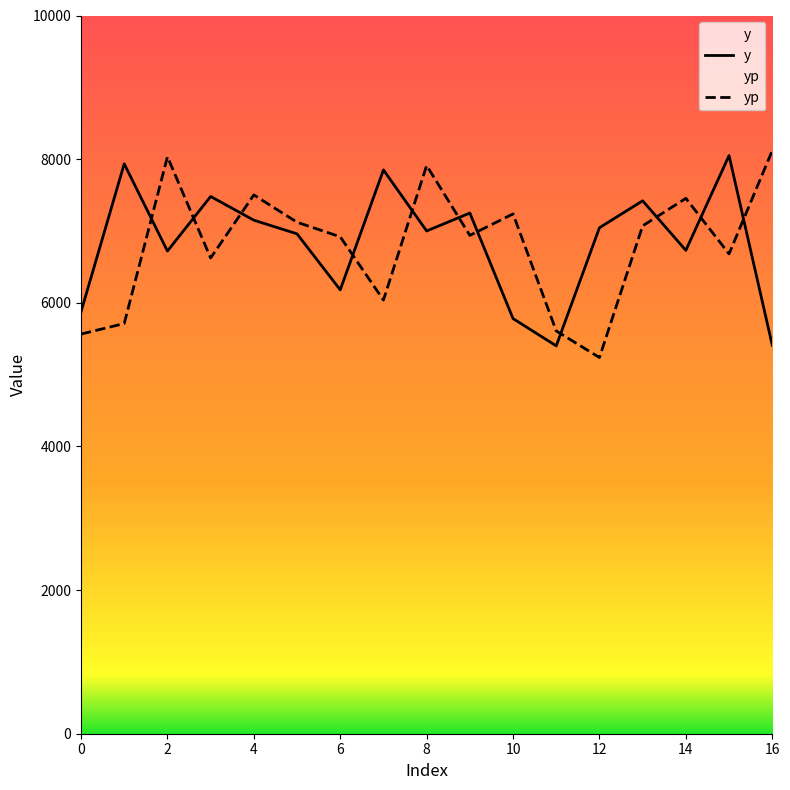

How many intersections are there between yp and y?

11